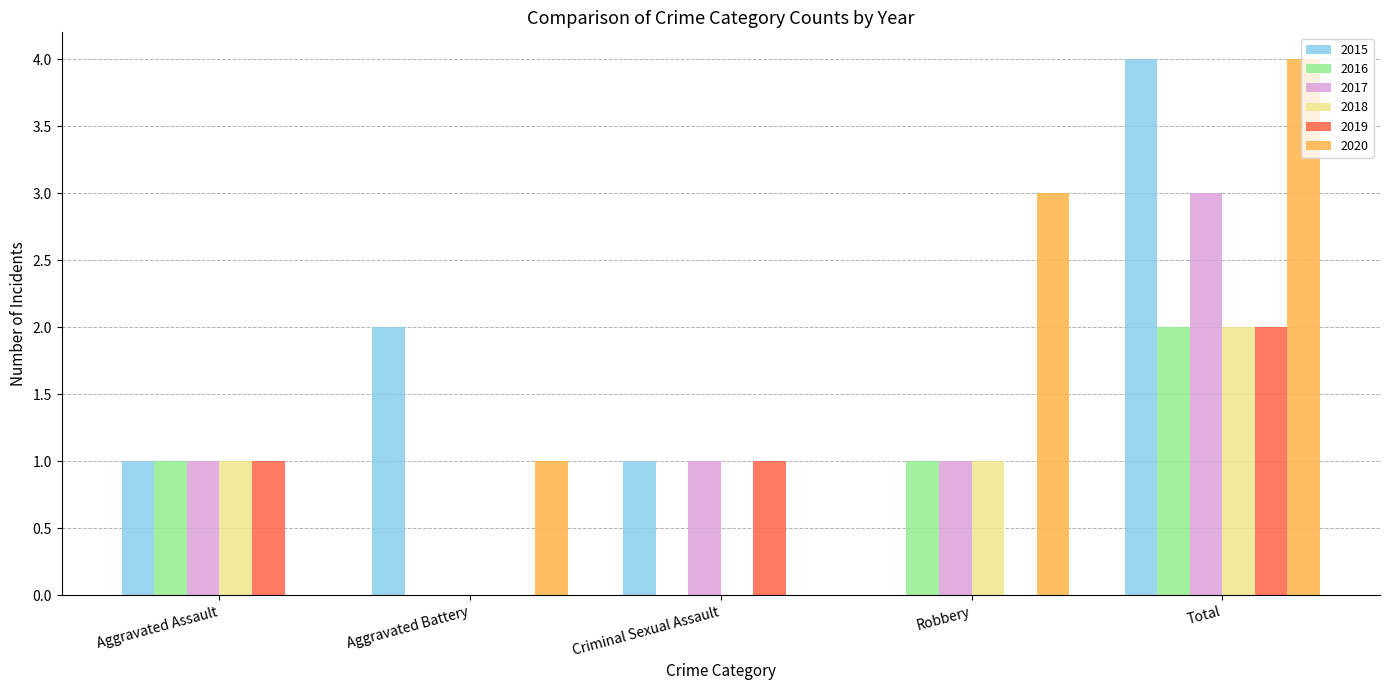

At which category is the sum across all series the highest?

Total